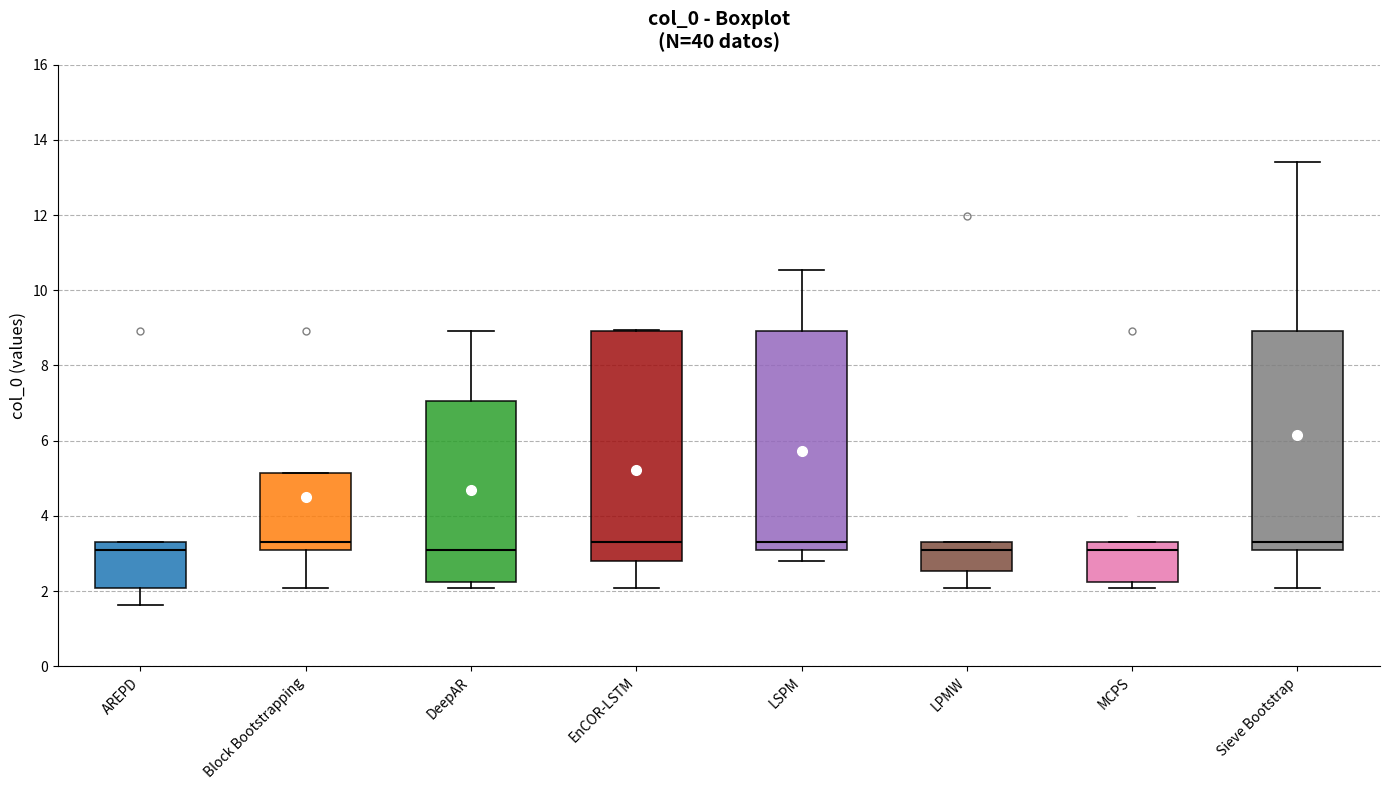

Where is the lower edge of the box for DeepAR on the y-axis? The values are not printed on the chart, so give them approximately, as read against the axis.

2.2